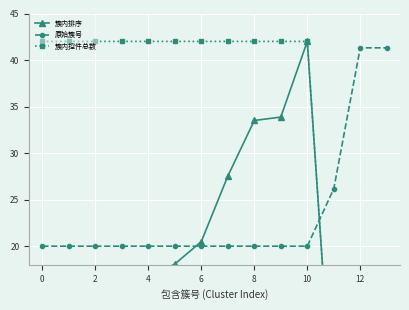

What is the value of the 原始簇号 point at the 12th from the left?

26.2